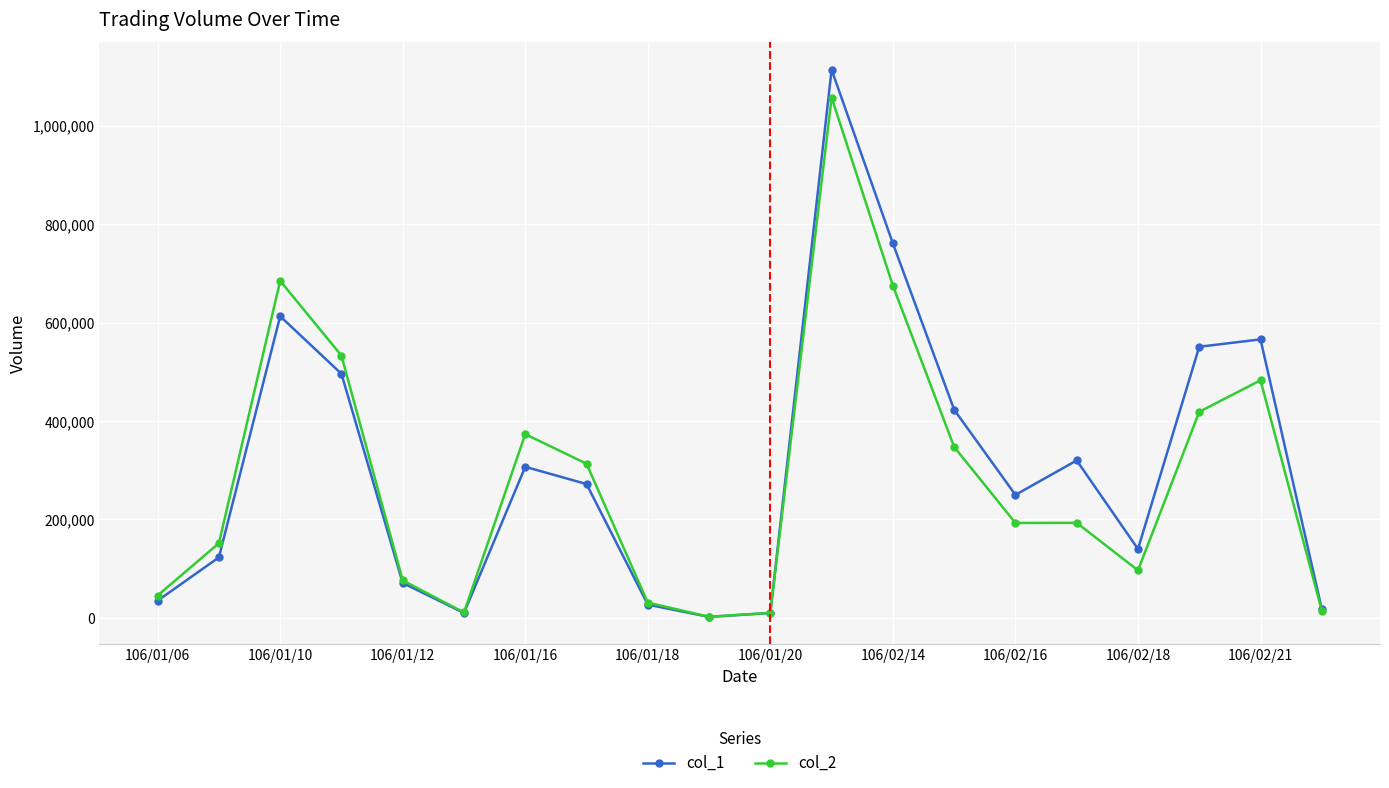

Which series has the widest spread of values?

col_1